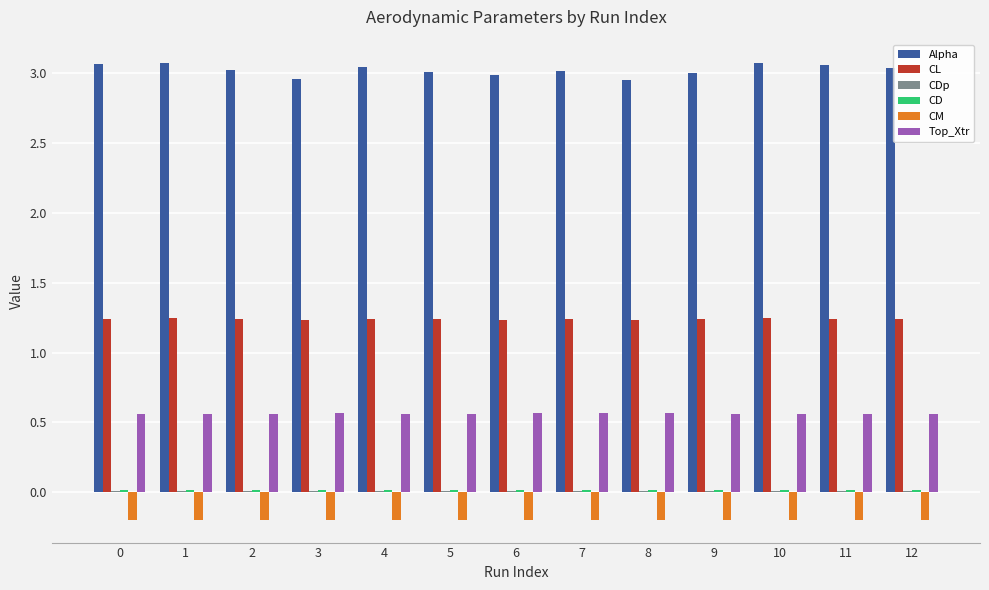

What is the sum of all Alpha values?

39.3